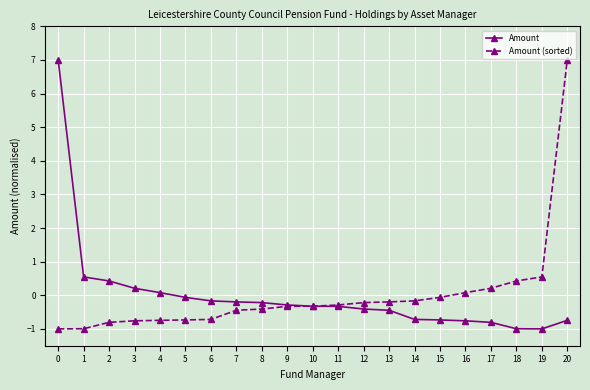

At which label is Amount closest to 3?

1